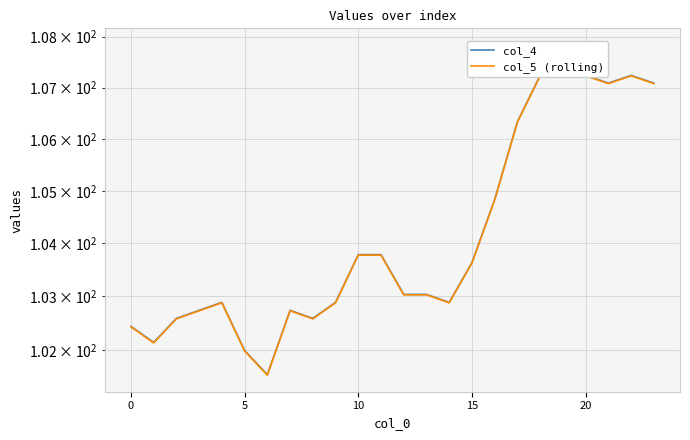

What value does the col_4 series have at 23?

107.1